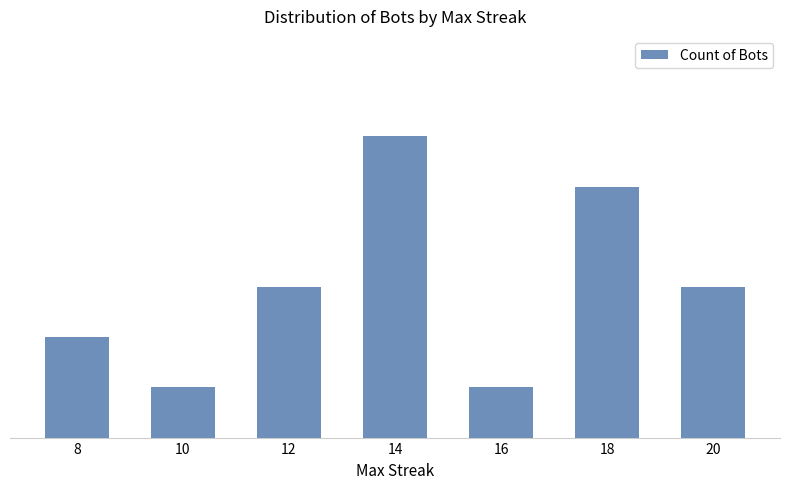

Where is the data nearest to the value 3?

12